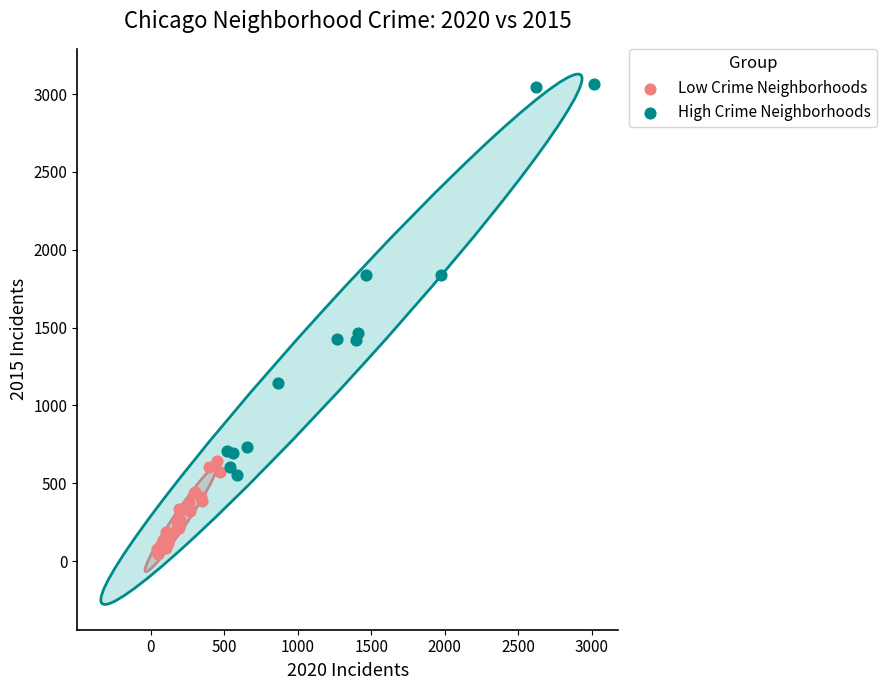

Which series reaches the maximum Y coordinate?

High Crime Neighborhoods